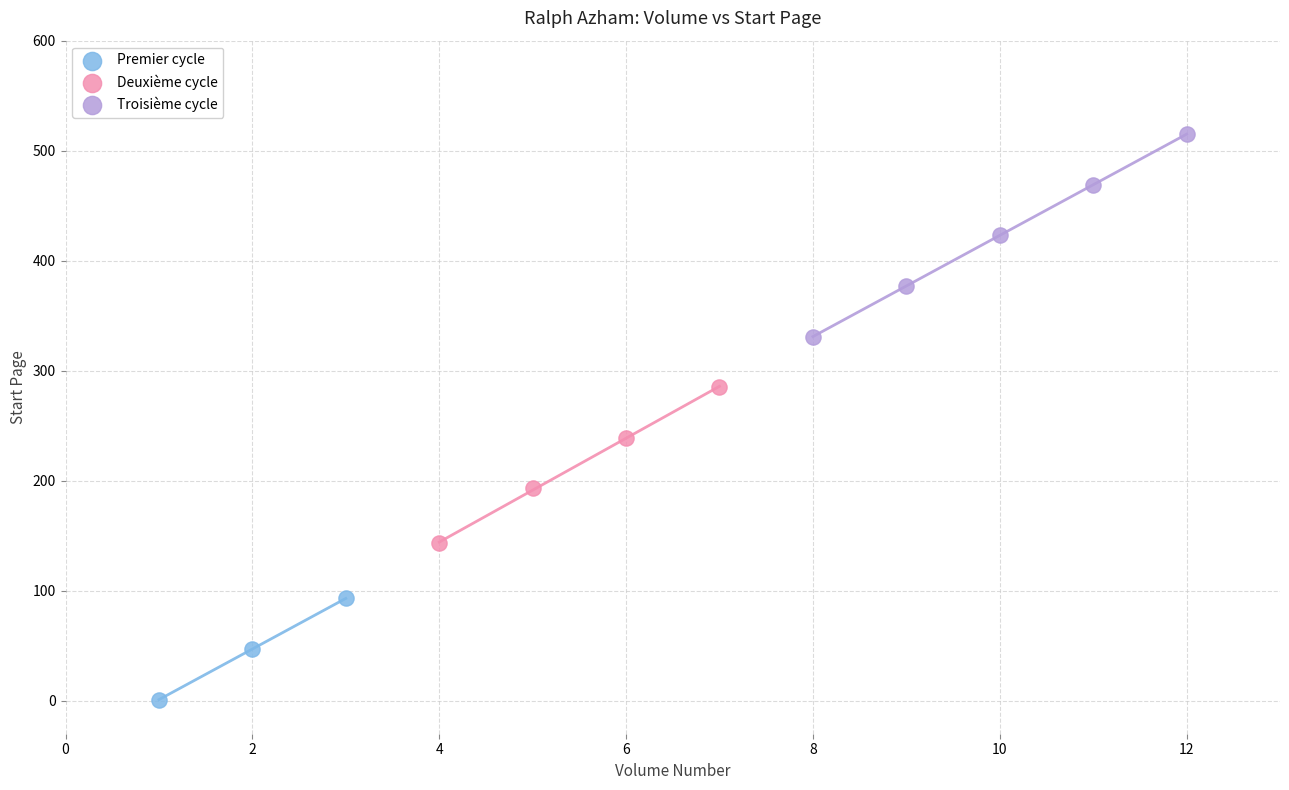

Which series has the largest Y range (max minus min)?

Troisième cycle